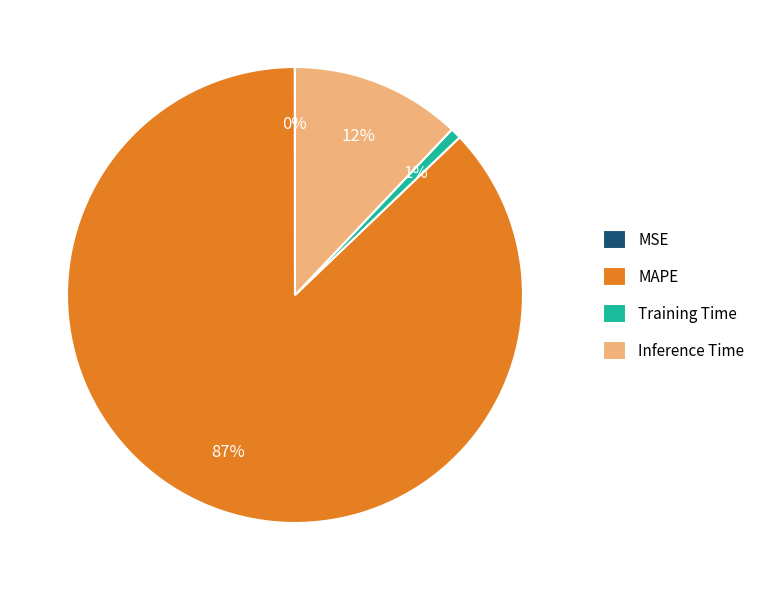

Is the sum of Training Time and MAPE greater than half?

Yes